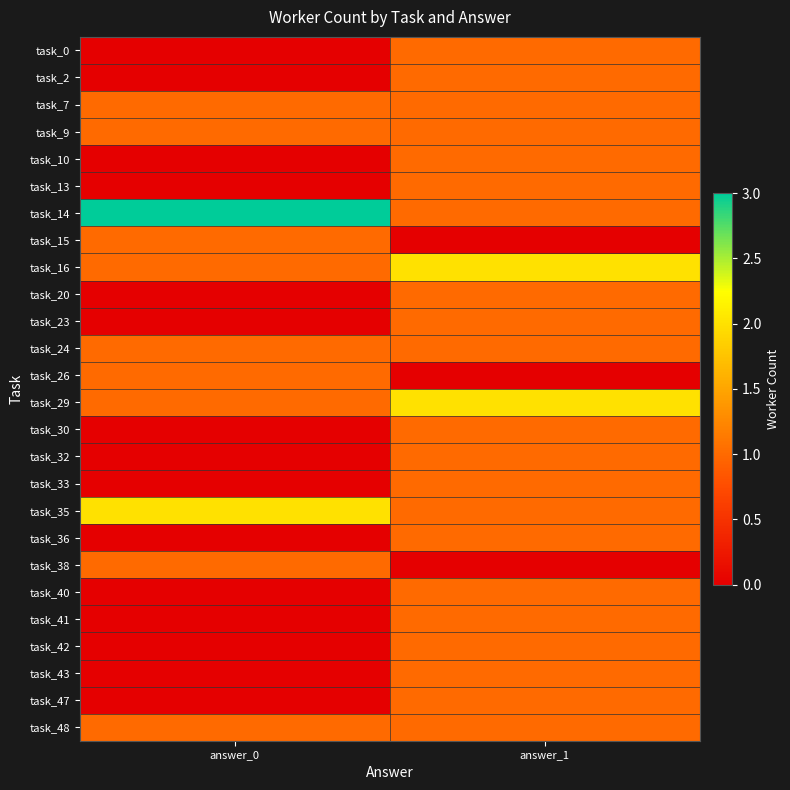

Between answer_0 and answer_1, which is larger?

answer_1